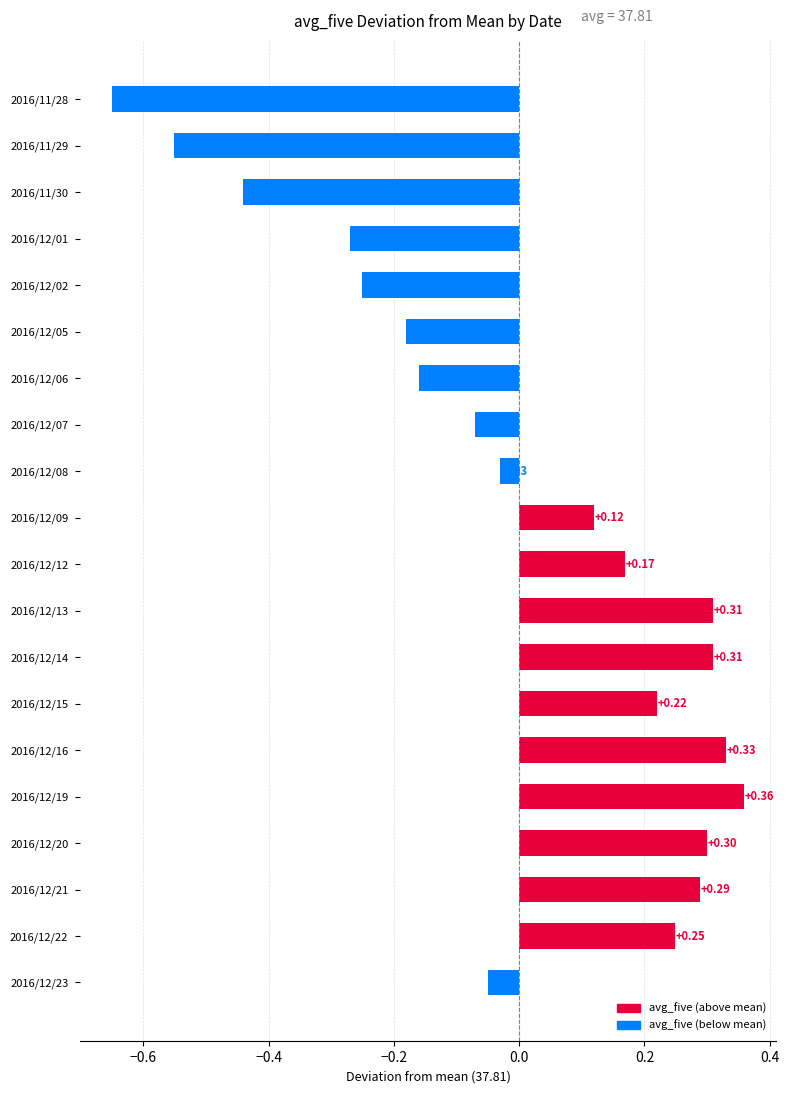

What is the change in value from 2016/12/14 to 2016/12/05?

-0.5